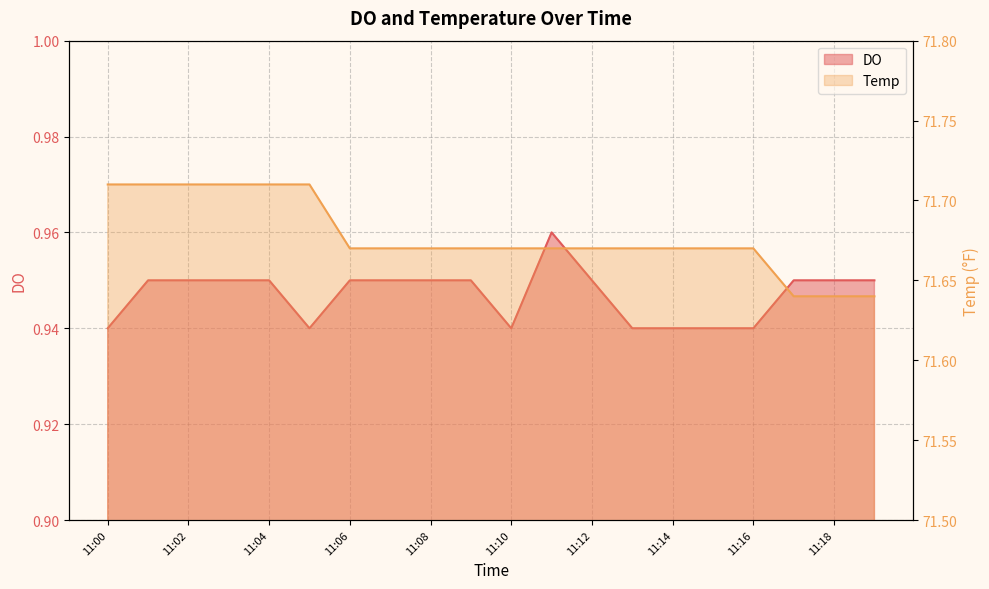

Rank the series at 11:12 from lowest to highest value.

DO, Temp